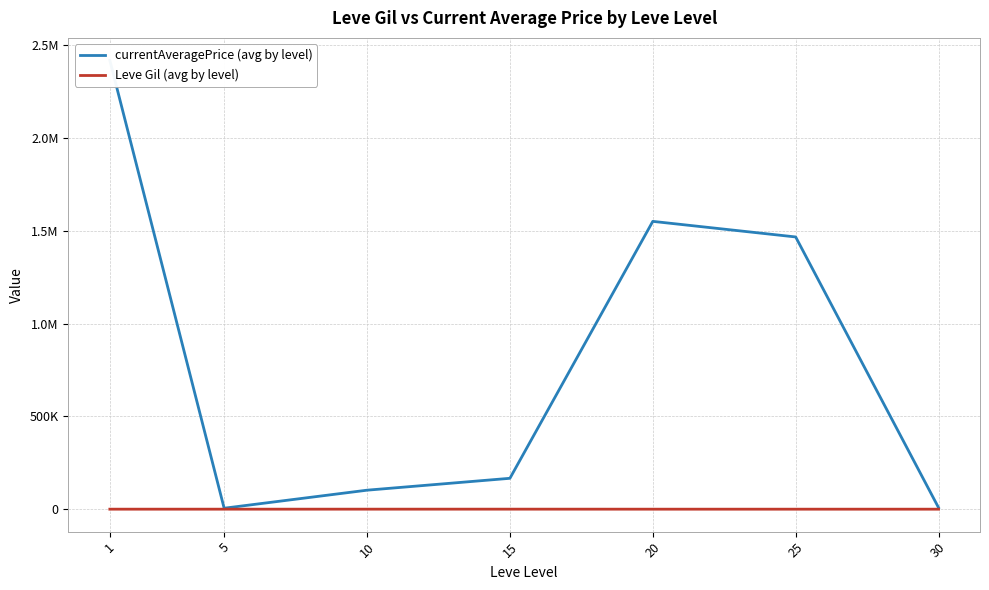

True or false: currentAveragePrice (avg by level) and Leve Gil (avg by level) intersect in this chart.

False